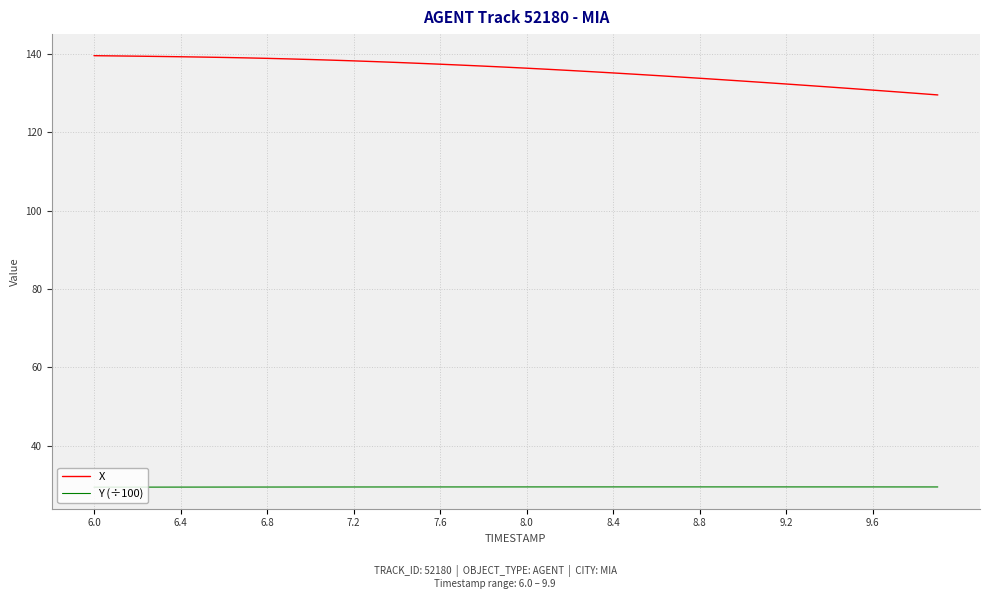

Rank the series by their average value, from lowest to highest.

Y (÷100), X